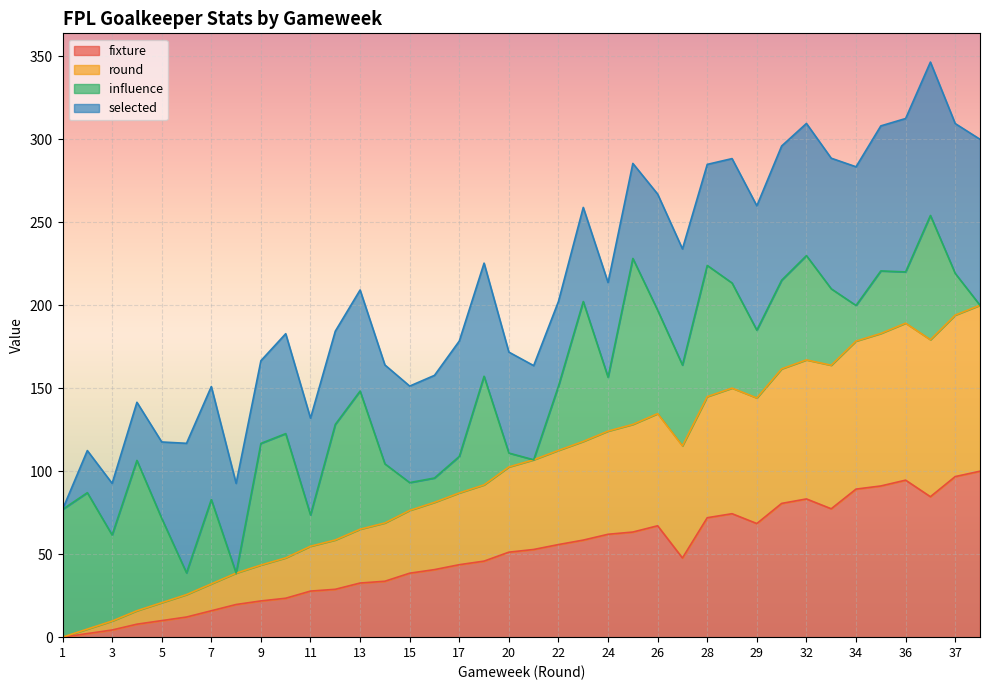

What is the maximum value for fixture?

100.0